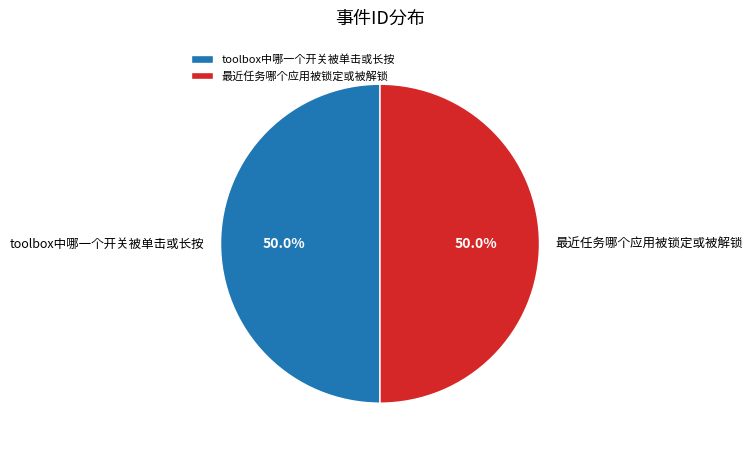

What portion of the pie excludes 最近任务哪个应用被锁定或被解锁?

50.0%